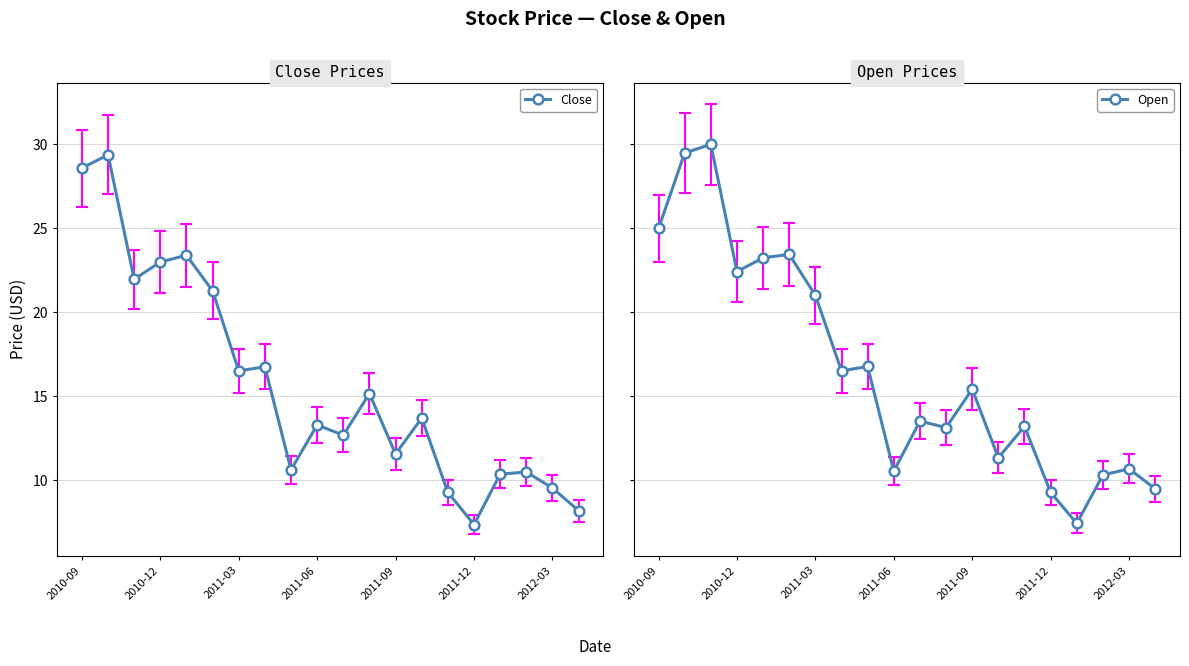

Reading left to right, what are all the values shown in this chart?

Close: 28.6	29.4	22.0	23.0	23.4	21.3	16.5	16.8	10.6	13.3	12.7	15.2	11.6	13.7	9.3	7.4	10.4	10.5	9.6	8.2
Open: 25.0	29.5	30.0	22.4	23.2	23.5	21.0	16.5	16.8	10.6	13.5	13.1	15.4	11.3	13.2	9.3	7.4	10.3	10.7	9.5